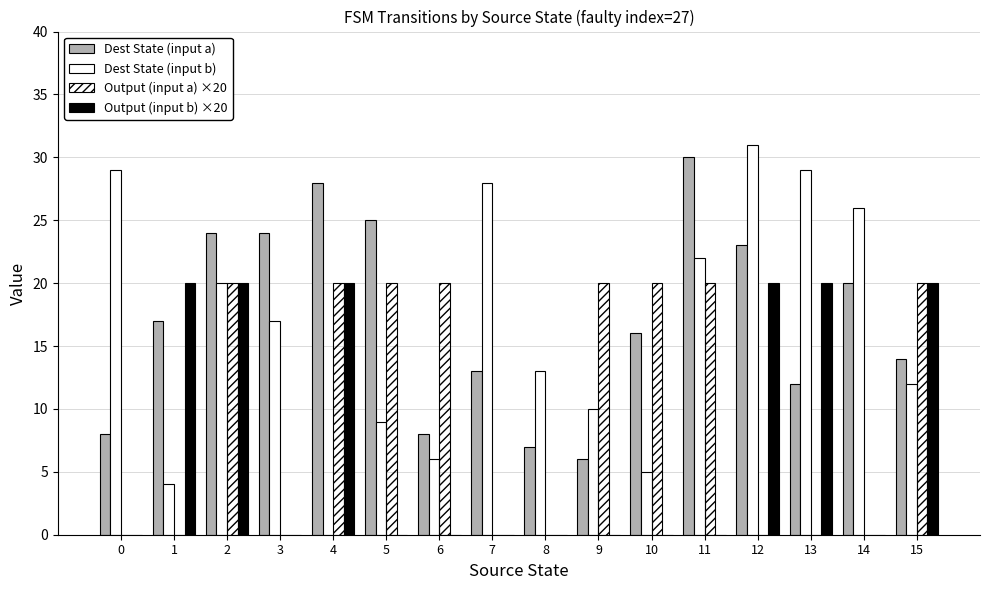

How many values in Dest State (input b) are above zero?

15